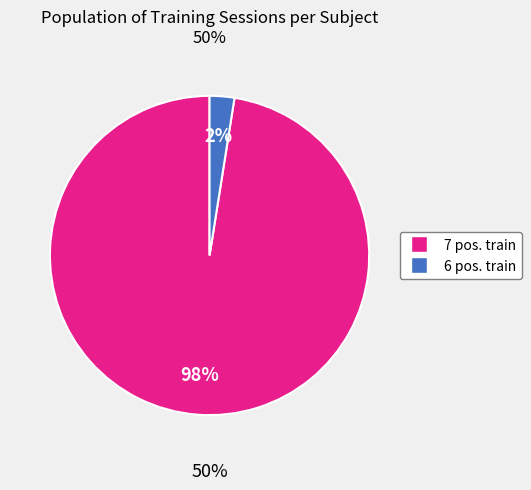

Is it true that 2 is 17% of the pie?

False